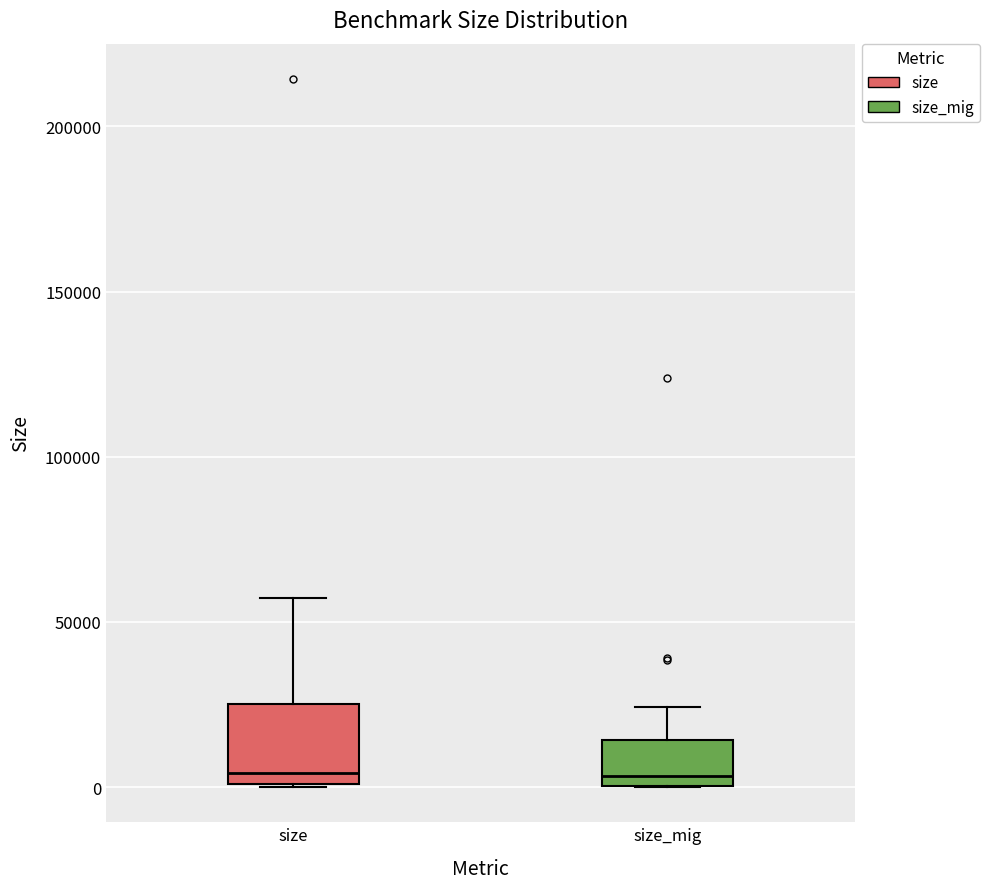

Reading left to right, transcribe this box plot: for each box, give where its median line is, the range the box spans, and where its two whiskers end, as read against the y-axis. The values are not printed on the chart, so give them approximately, as read against the axis.

size: median 5000, box 0 to 25000, whiskers 0 to 55000
size_mig: median 5000, box 0 to 15000, whiskers 0 to 25000